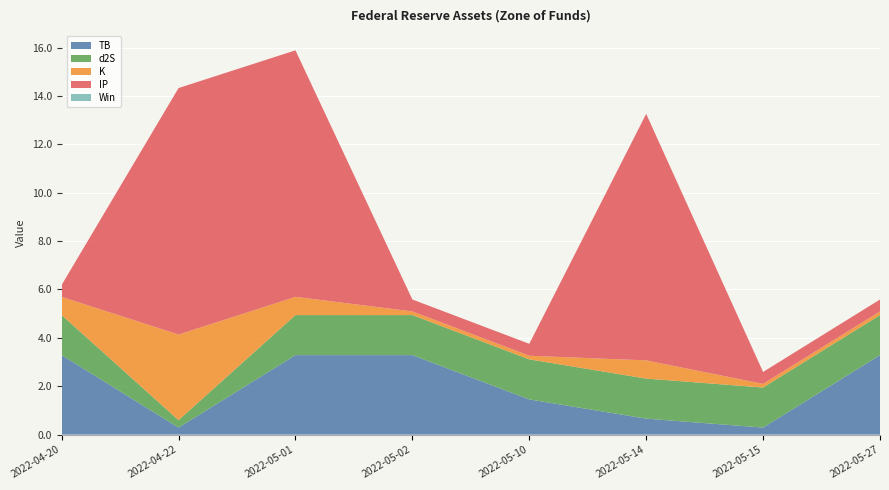

Reading left to right, what are all the values shown in this chart?

TB: 3.3	0.3	3.3	3.3	1.5	0.7	0.3	3.3
d2S: 1.7	0.3	1.7	1.7	1.7	1.7	1.7	1.7
K: 0.8	3.5	0.8	0.1	0.1	0.8	0.1	0.1
IP: 0.5	10.2	10.2	0.5	0.5	10.2	0.5	0.5
Win: 0.0	0.0	0.0	0.0	0.0	0.0	0.0	0.0